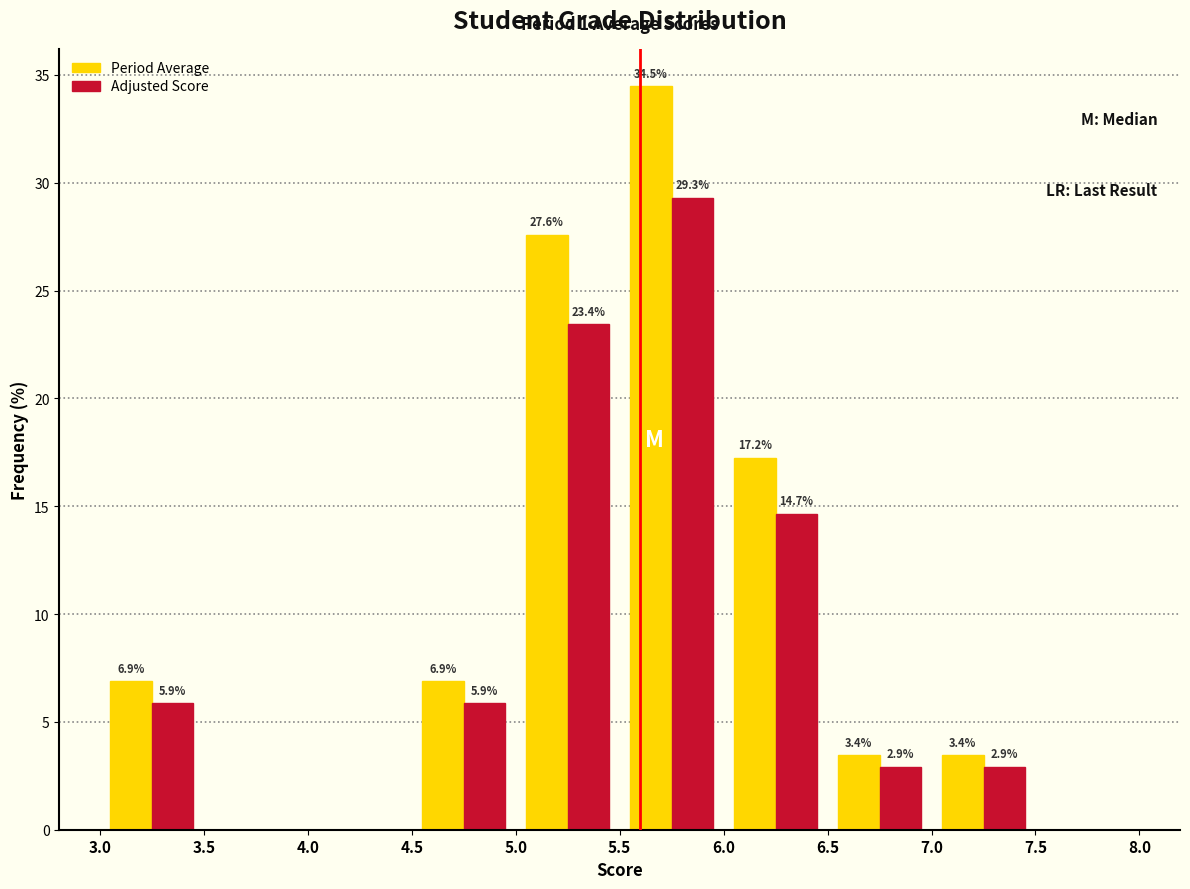

In the Adjusted Score series, which range on the x-axis has the tallest bar?

5.5 to 6.0